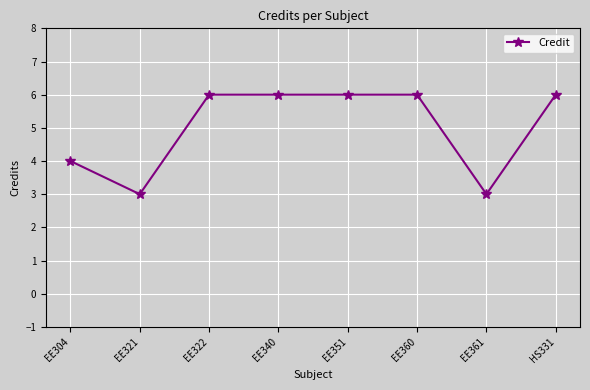

How many distinct data groups are displayed?

1